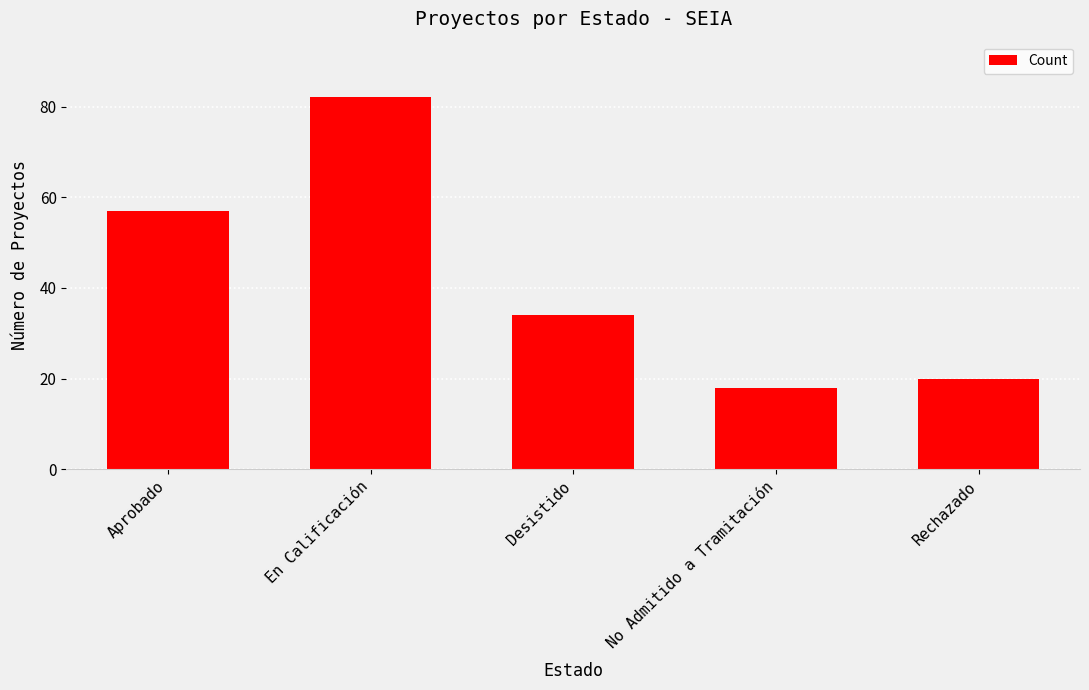

The value at Desistido is 54. True or false?

False